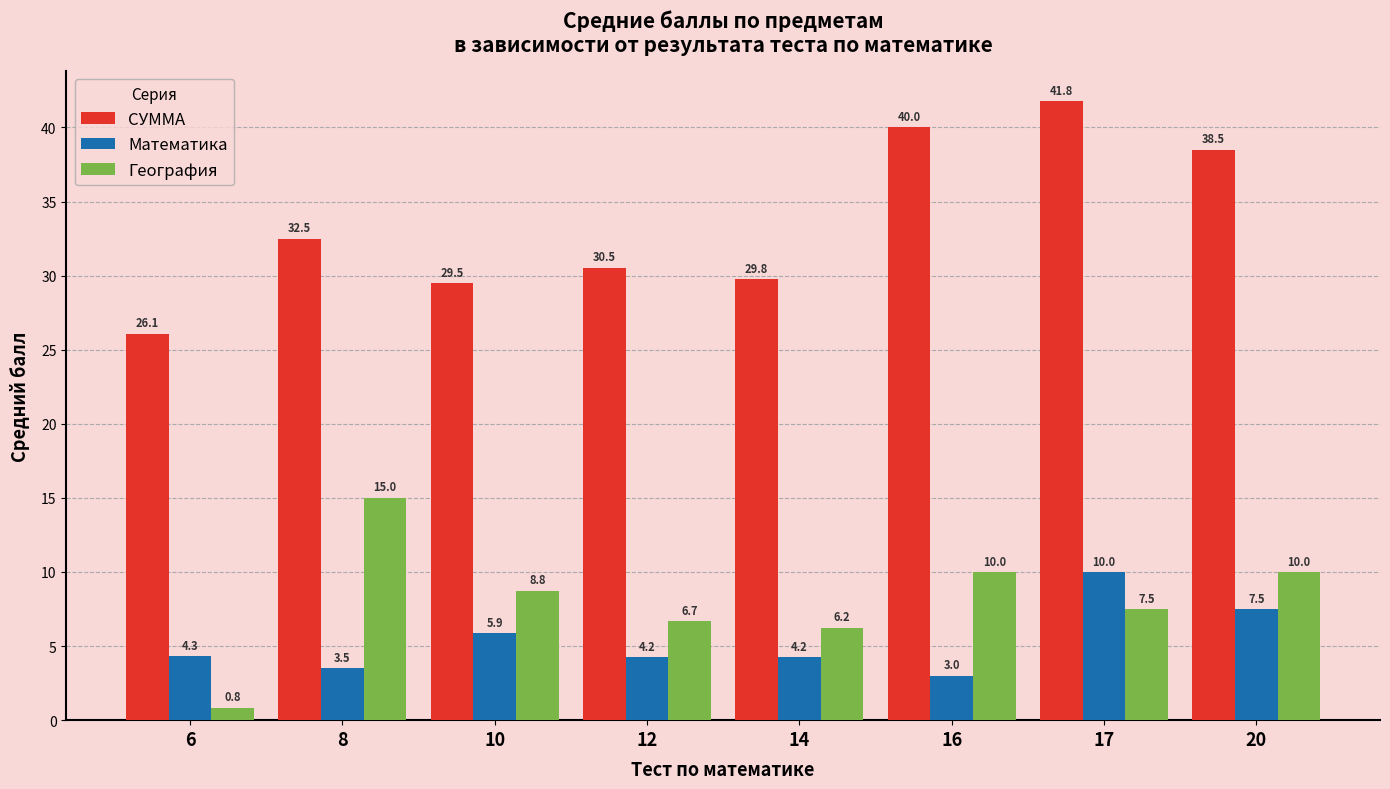

At which label is Математика closest to 6?

10